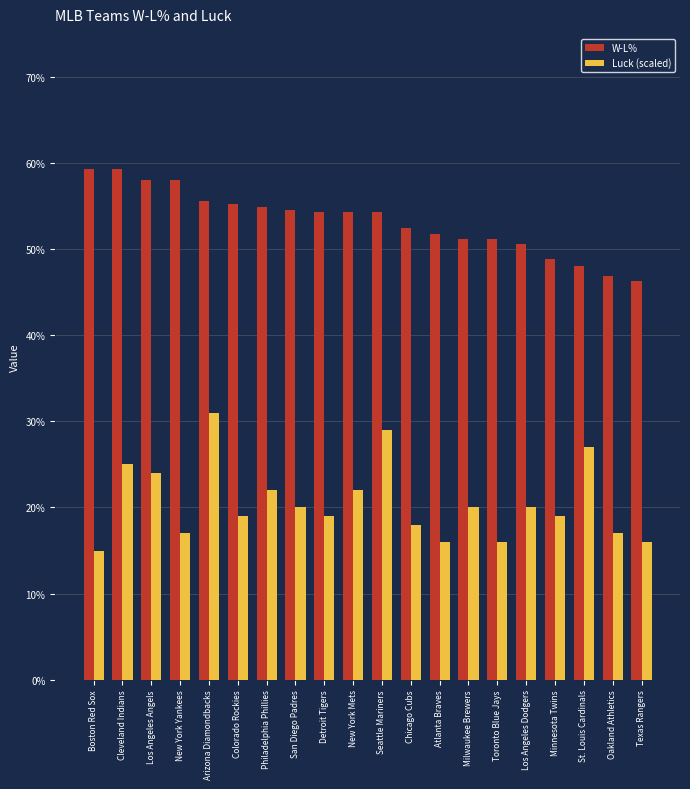

Is it true that W-L% equals 0.3 at Detroit Tigers?

False